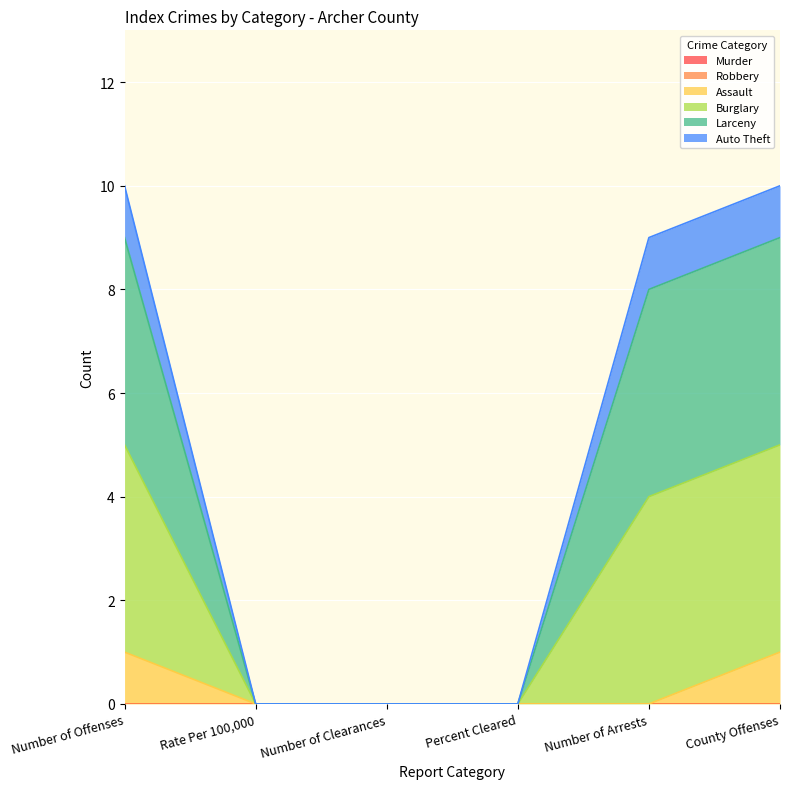

What position from the right is Percent Cleared?

3